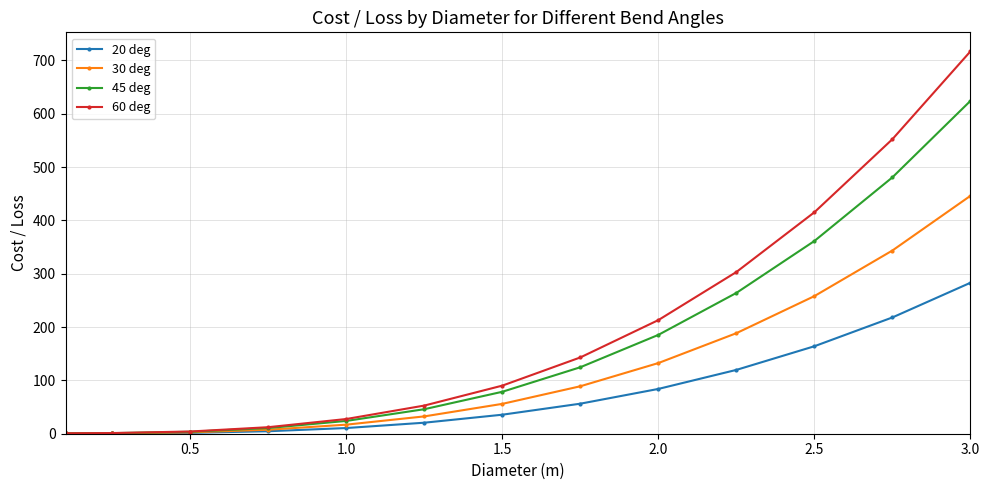

What is the greatest value displayed?

716.8